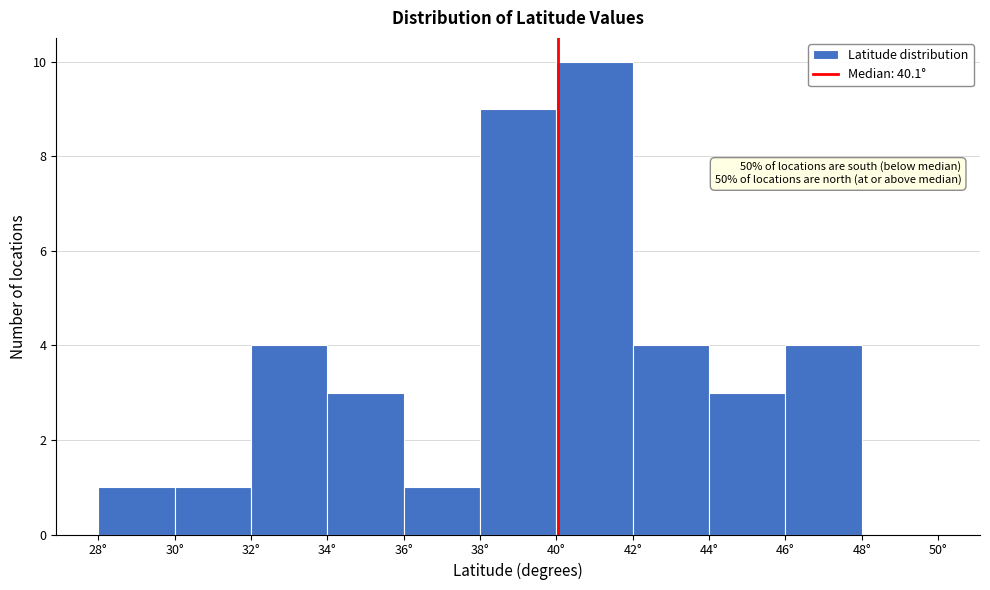

Which range on the x-axis has the tallest bar?

40 to 42